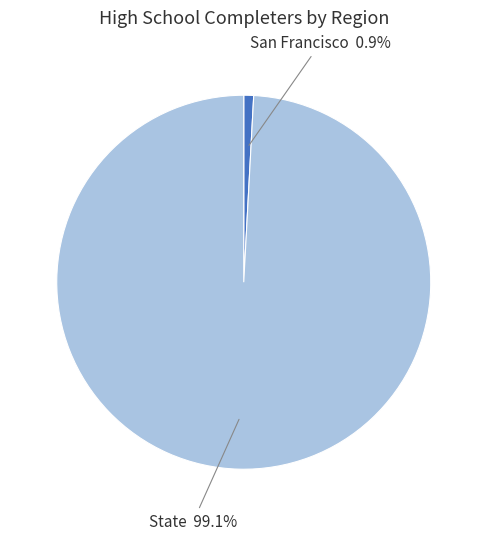

Rank the categories by value from highest to lowest.

State, San Francisco